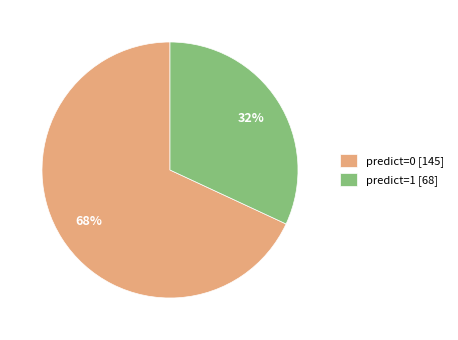

What is the ratio of the value at predict=0 [145] to the value at predict=1 [68]?

2.1